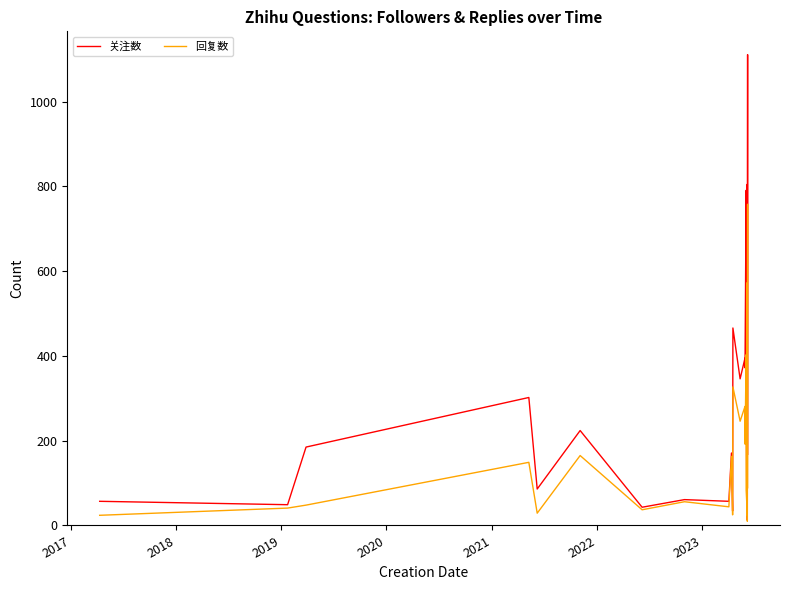

Reading left to right, extract all data points from this chart.

关注数: 57	49	185	302	86	224	43	61	57	171	34	466	346	395	372	791	357	78	181	241	30	752	805	198	143	45	13	1111	288	168
回复数: 24	41	48	149	29	165	37	56	44	163	25	327	246	281	192	403	83	55	144	101	25	435	573	80	46	22	10	758	117	89